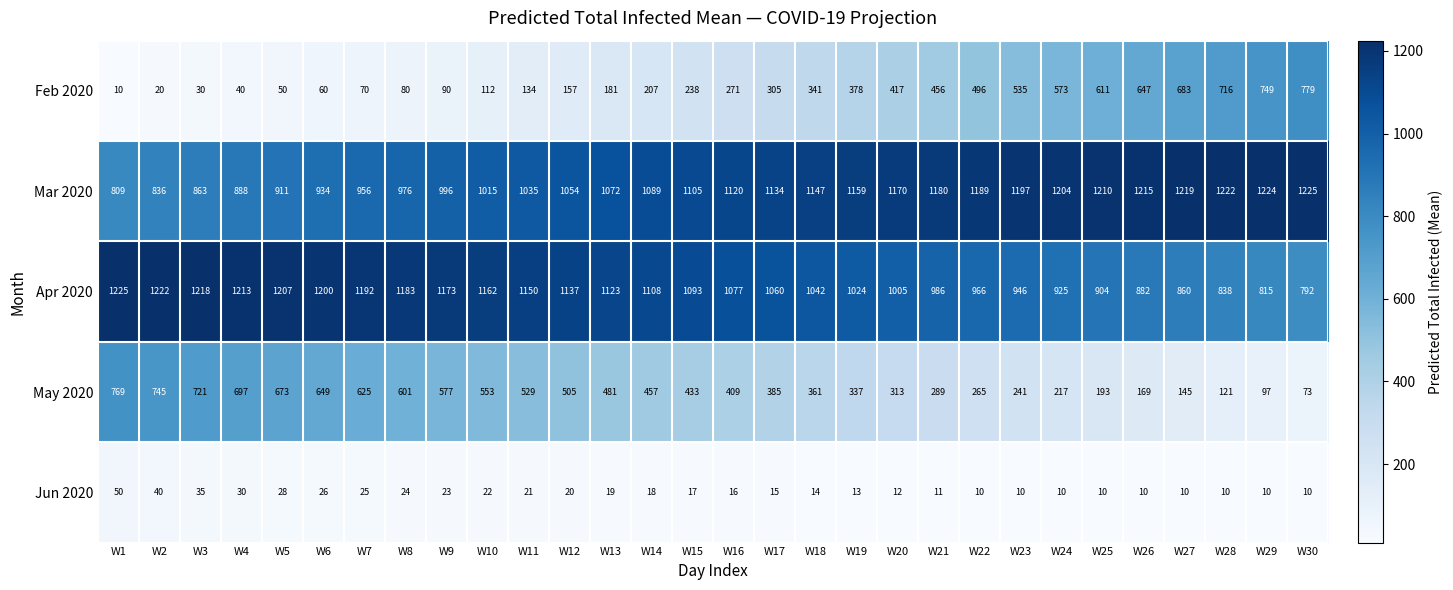

What is the sum of all Feb 2020 values?

9436